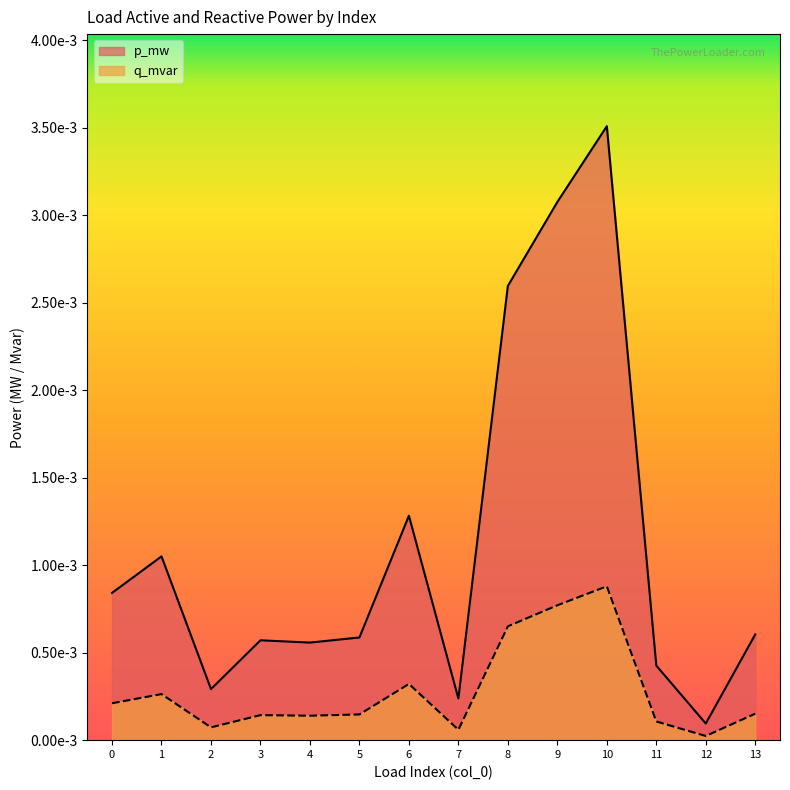

What are all the series names shown in the legend?

p_mw, q_mvar